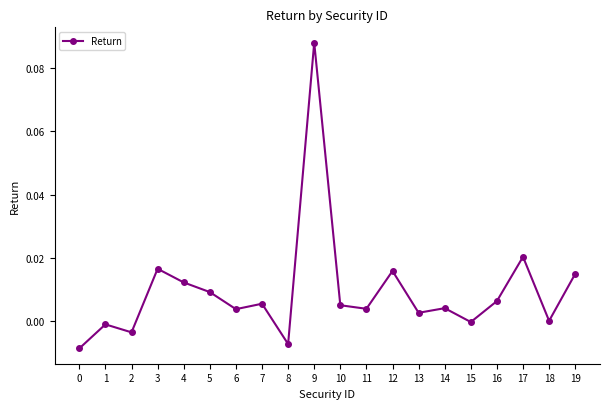

Count the number of data series in this chart.

1